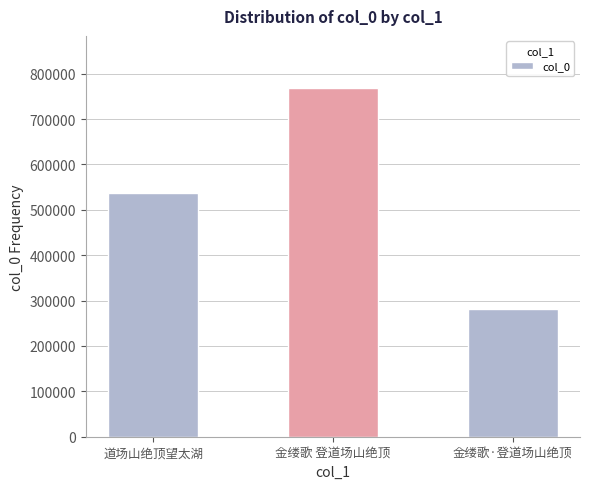

Where is the data nearest to the value 524446?

道场山绝顶望太湖